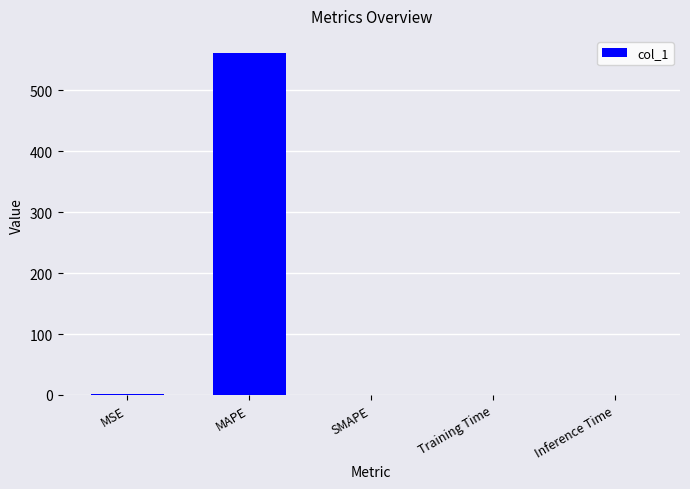

Are the bars grouped side by side (vs. stacked)?

No